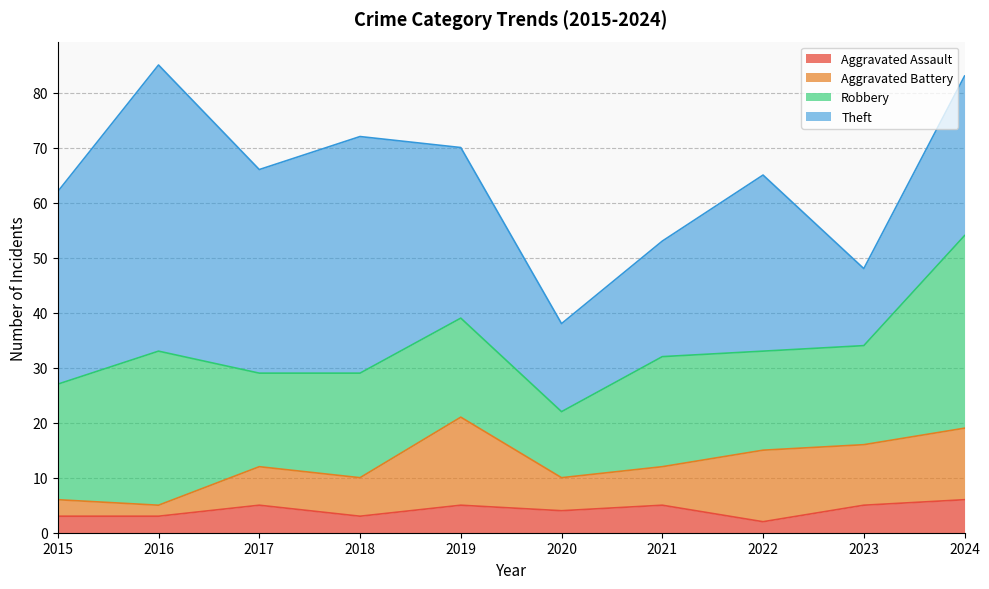

Reading right to left, transcribe all the data shown in this chart.

Aggravated Assault: 2024=6	2023=5	2022=2	2021=5	2020=4	2019=5	2018=3	2017=5	2016=3	2015=3
Aggravated Battery: 2024=13	2023=11	2022=13	2021=7	2020=6	2019=16	2018=7	2017=7	2016=2	2015=3
Robbery: 2024=35	2023=18	2022=18	2021=20	2020=12	2019=18	2018=19	2017=17	2016=28	2015=21
Theft: 2024=29	2023=14	2022=32	2021=21	2020=16	2019=31	2018=43	2017=37	2016=52	2015=35